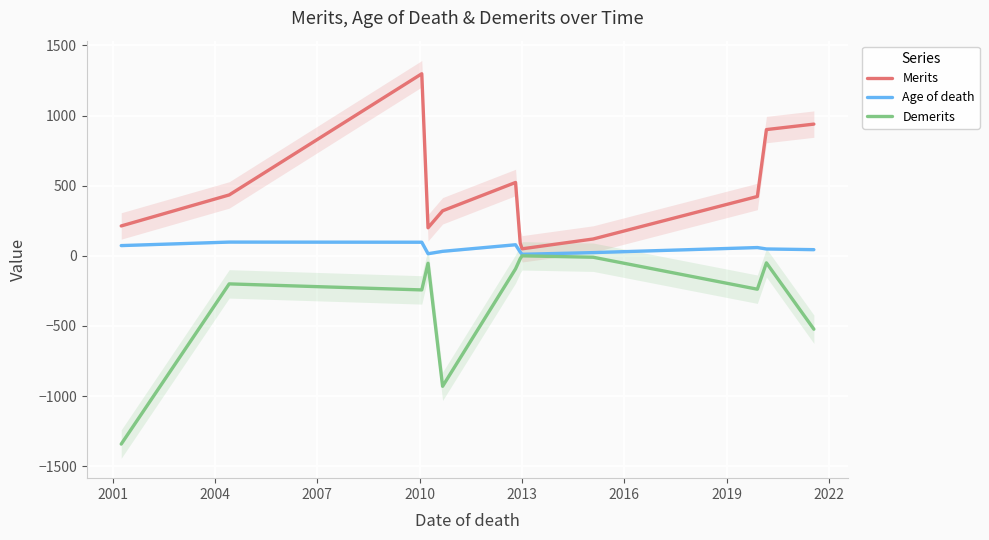

What is the average value of the Merits series?

459